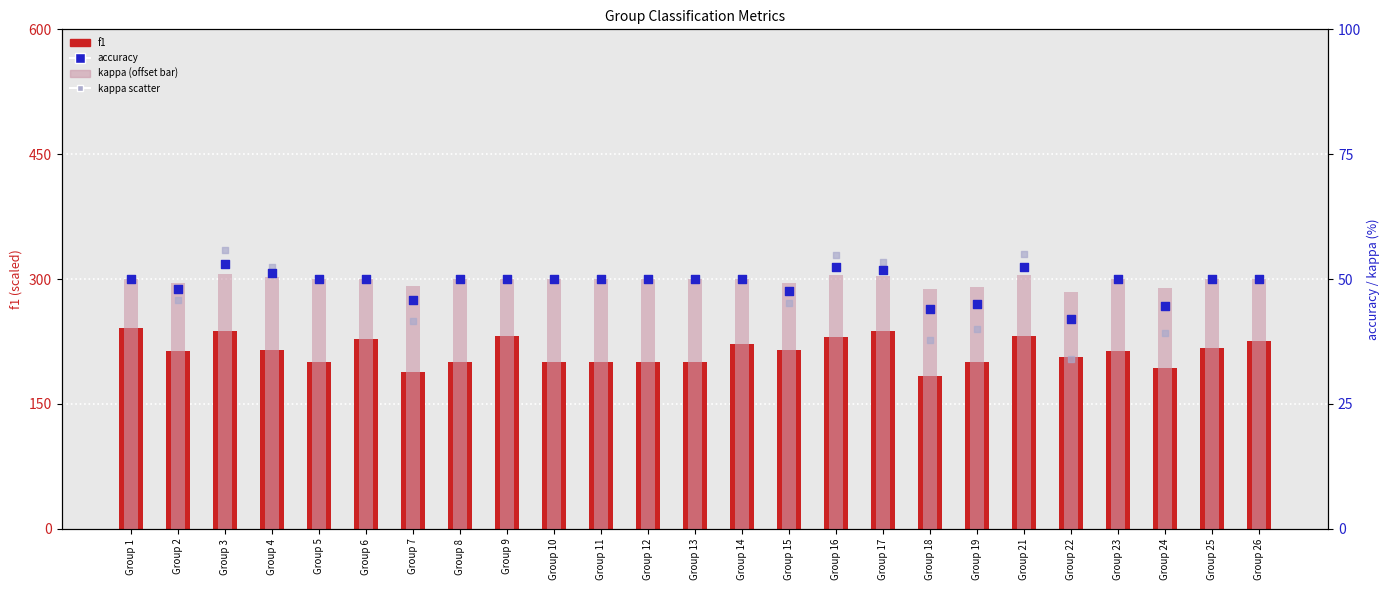

Which series contains the lowest Y value?

kappa scatter